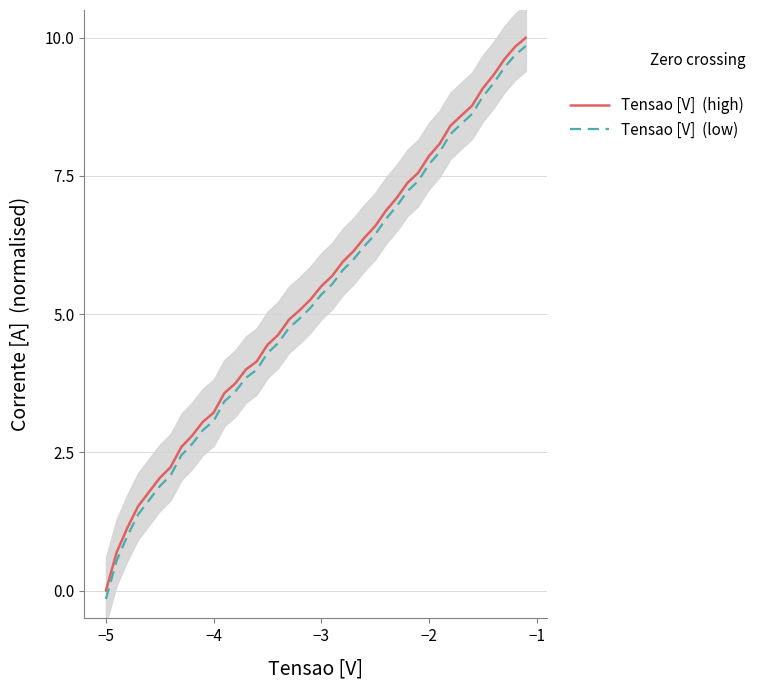

What is the value of the Tensao [V]  (high) point at the 37th from the left?

9.3